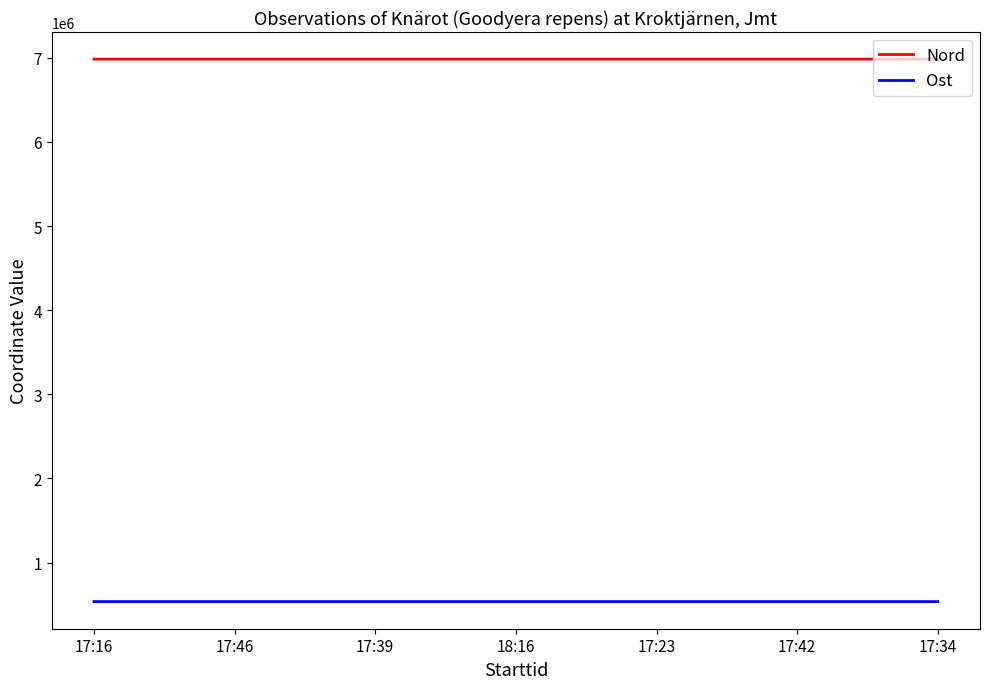

Is the value of Nord at 17:16 greater than the value of Ost at 17:42?

Yes